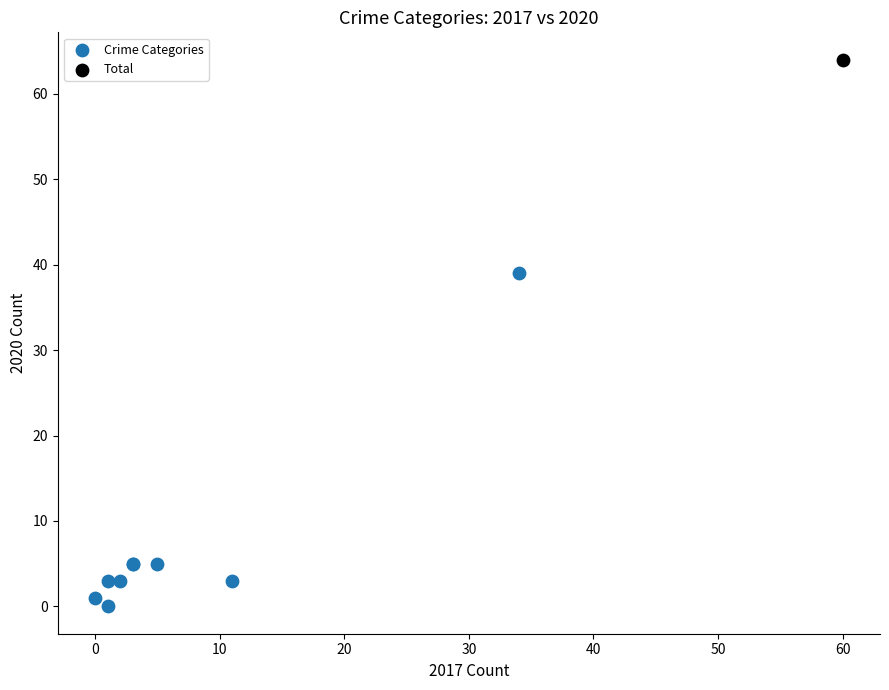

What are all the series names shown in the legend?

Crime Categories, Total